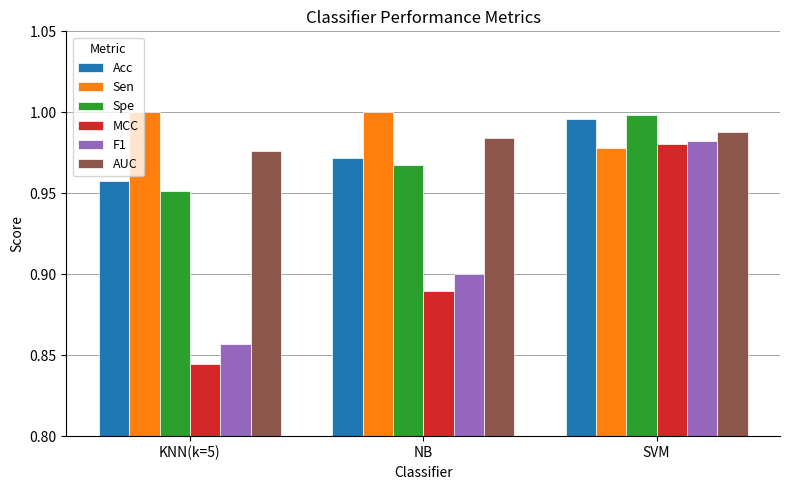

At which category is the sum across all series the highest?

SVM